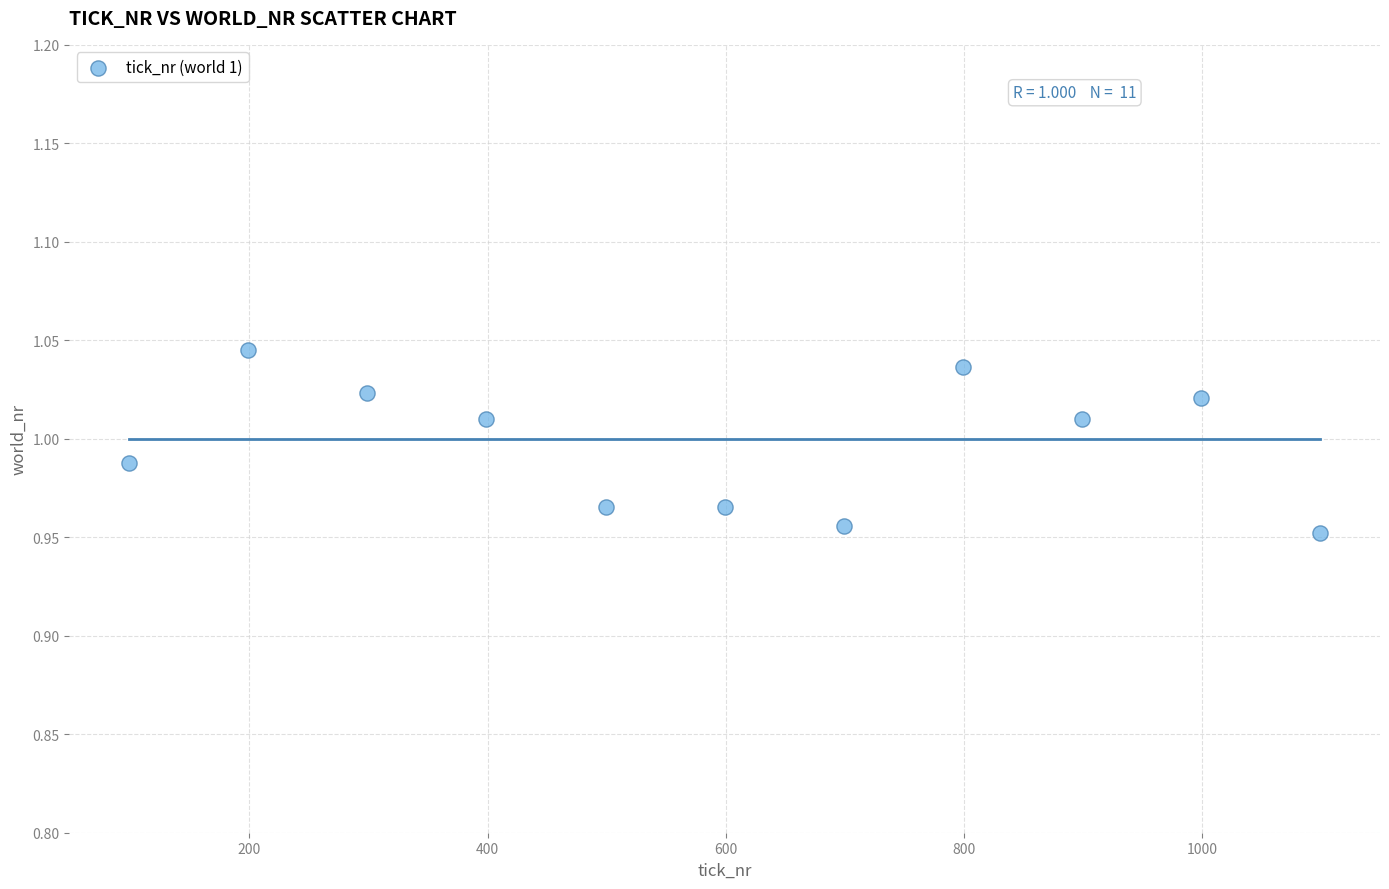

What is the average X value?

599.0